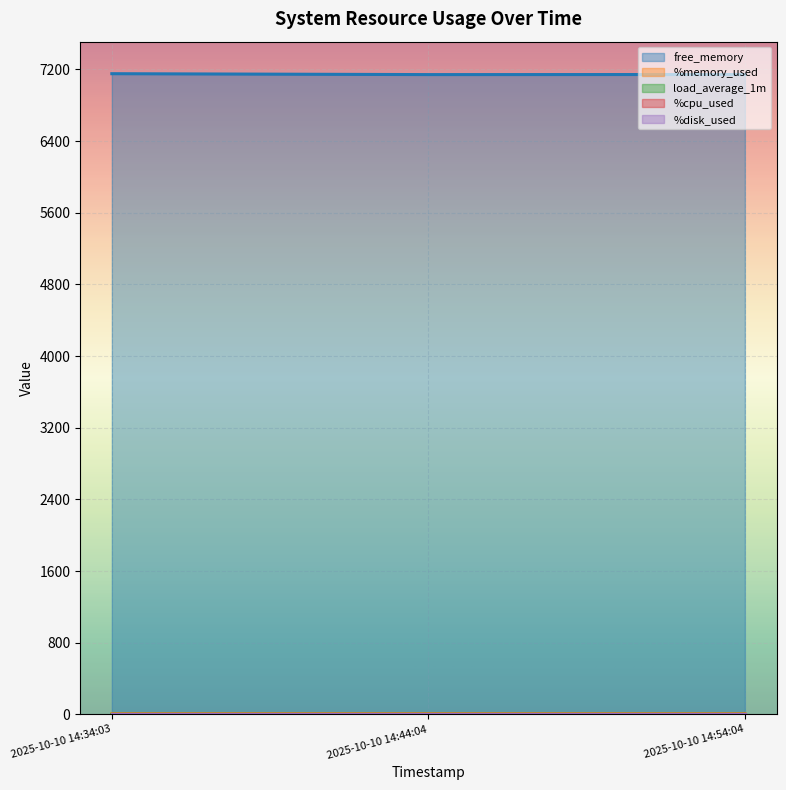

Rank the categories by load_average_1m value from highest to lowest.

2025-10-10 14:54:04, 2025-10-10 14:44:04, 2025-10-10 14:34:03